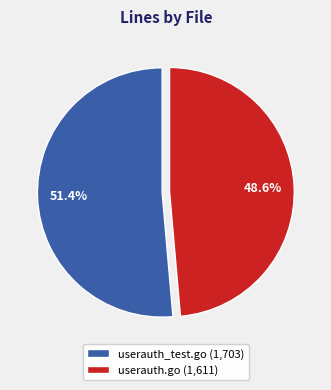

Approximately how many times larger is the value at userauth_test.go compared to userauth.go?

1.1